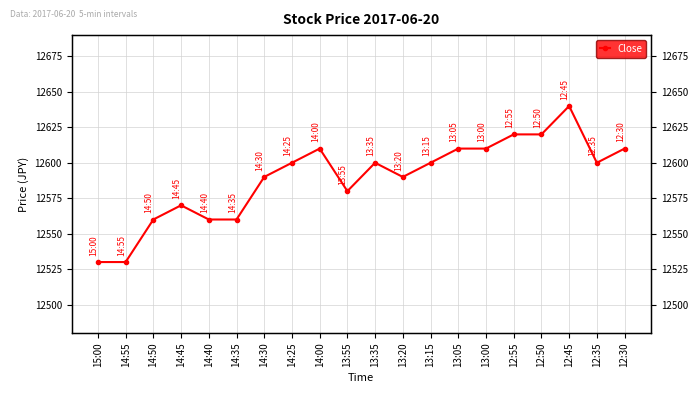

Approximately how many times larger is the value at 12:35 compared to 12:30?

1.0